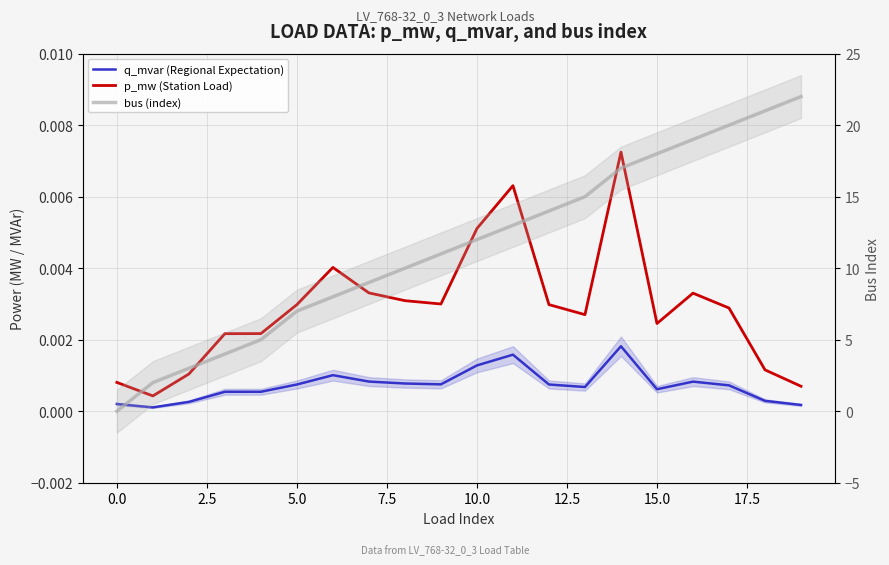

True or false: p_mw (Station Load) has a value of 0.0 at 5.0.

True